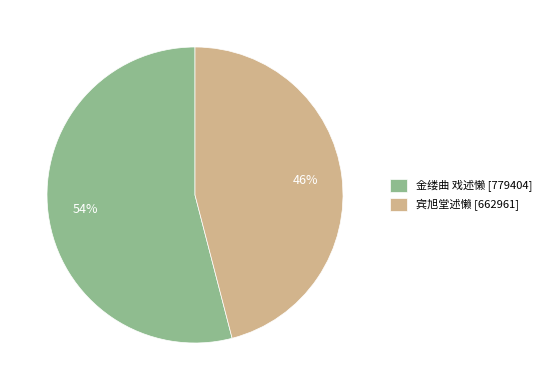

What is the ratio of the value at 金缕曲 戏述懒 to the value at 宾旭堂述懒?

1.2